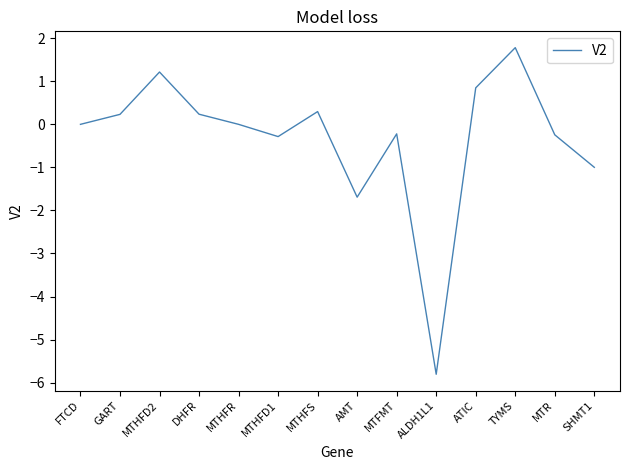

What is the difference between the maximum and minimum values?

7.6